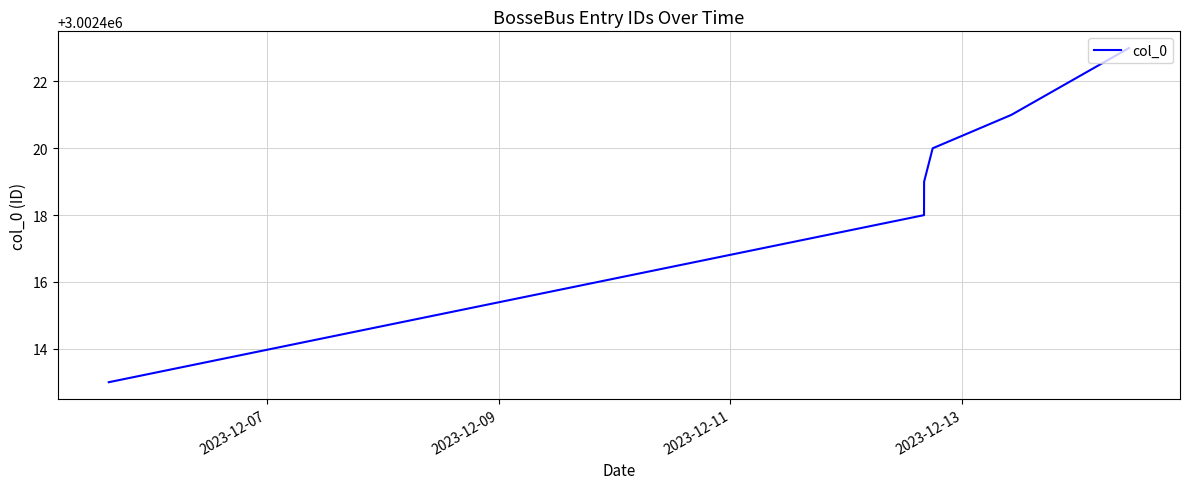

True or false: there are more than 2 points higher than both neighbors.

False